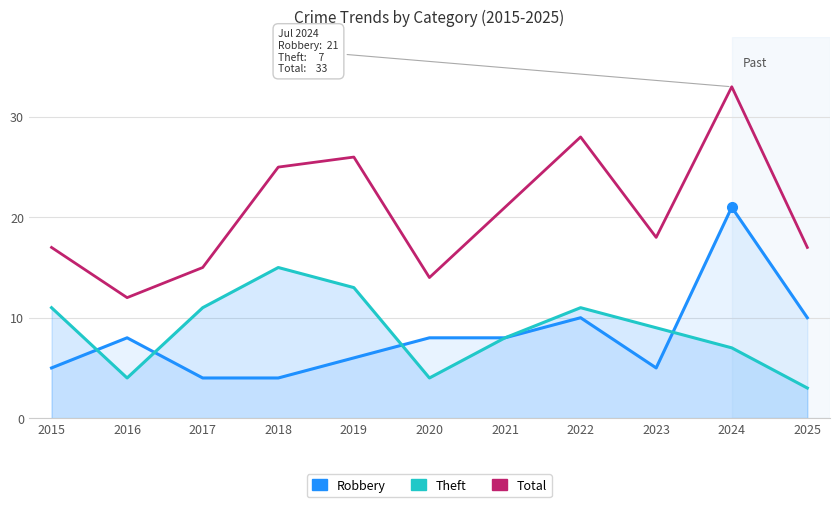

What is the average value of the Theft series?

9